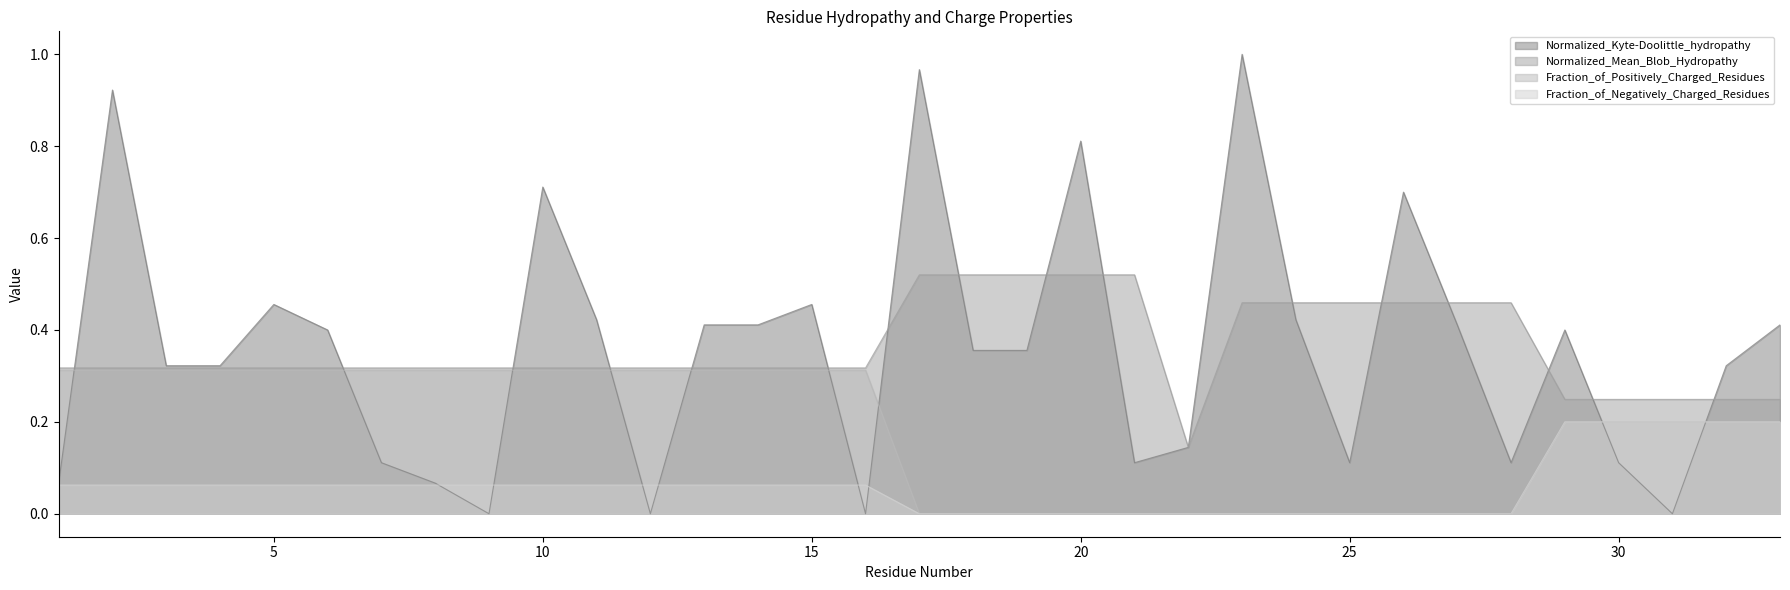

Where is the first local maximum for Normalized_Kyte-Doolittle_hydropathy?

2